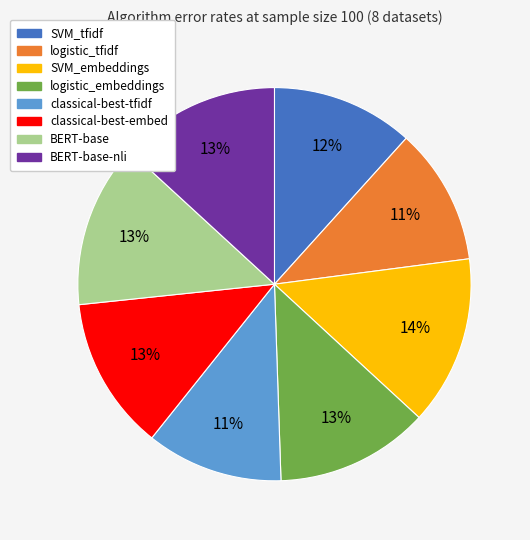

Does any single category account for the majority?

No